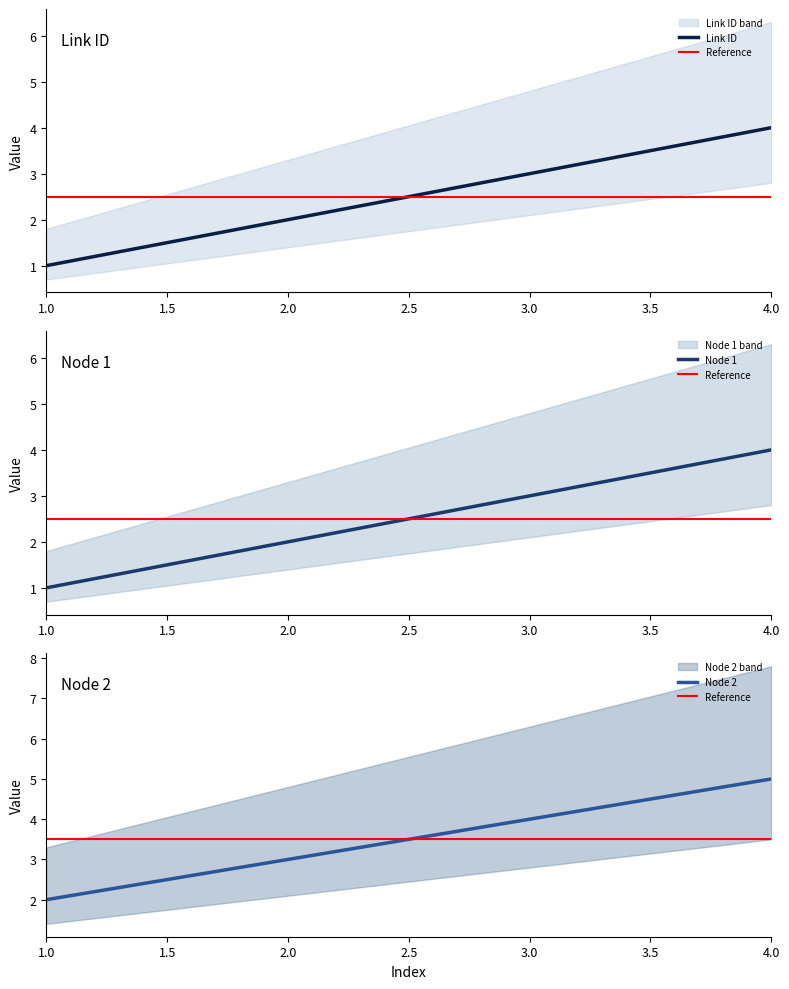

Count the Node 2 values in the range 3 to 5.

3